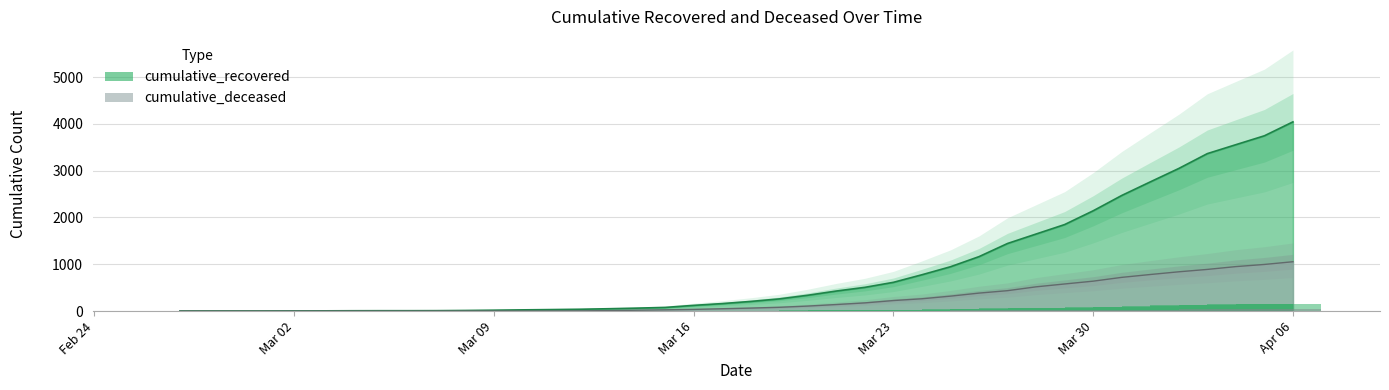

Which series changed the most between 2020-03-16 and 2020-03-24?

cumulative_recovered